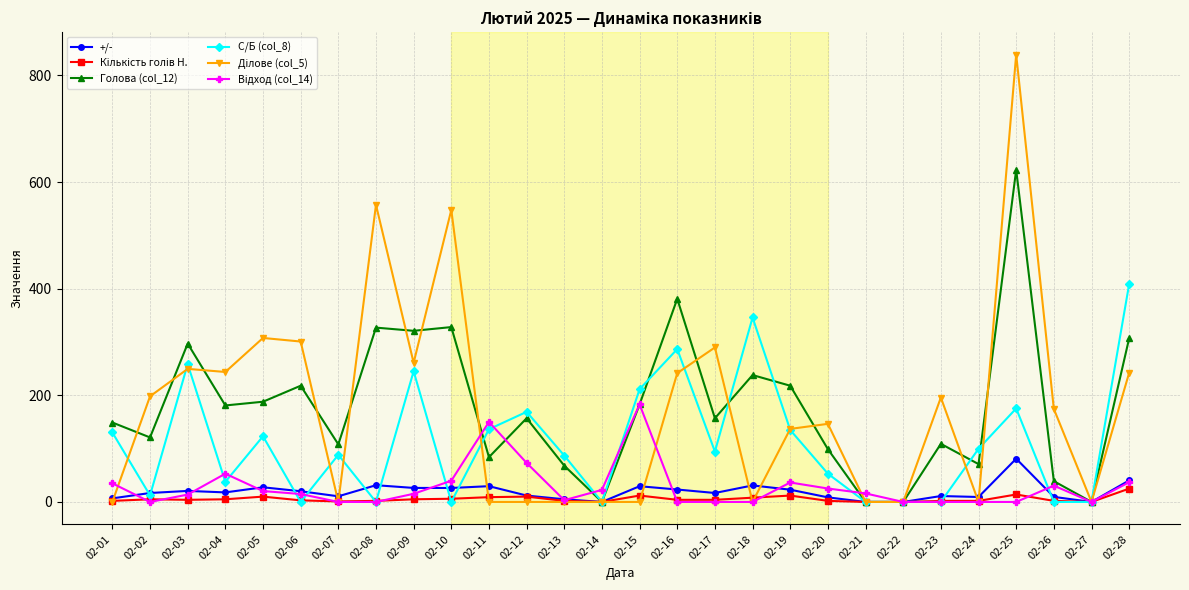

How many distinct data groups are displayed?

6